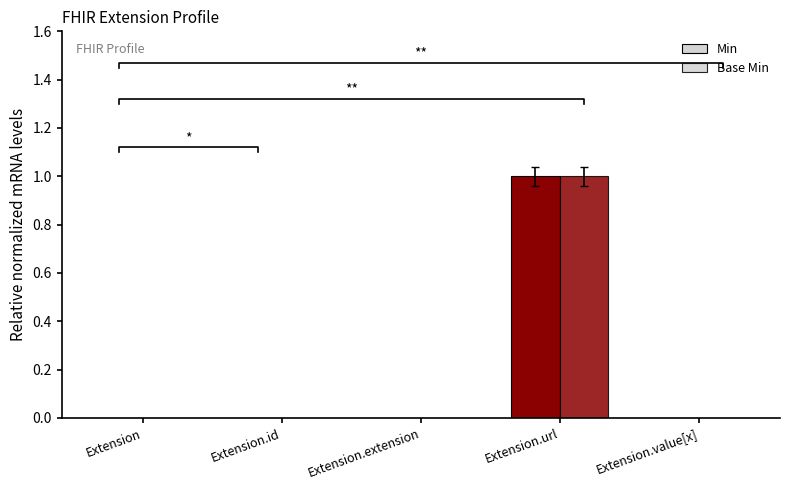

Reading left to right, list all the values displayed in this chart.

Min: Extension=0	Extension.id=0	Extension.extension=0	Extension.url=1	Extension.value[x]=0
Base Min: Extension=0	Extension.id=0	Extension.extension=0	Extension.url=1	Extension.value[x]=0